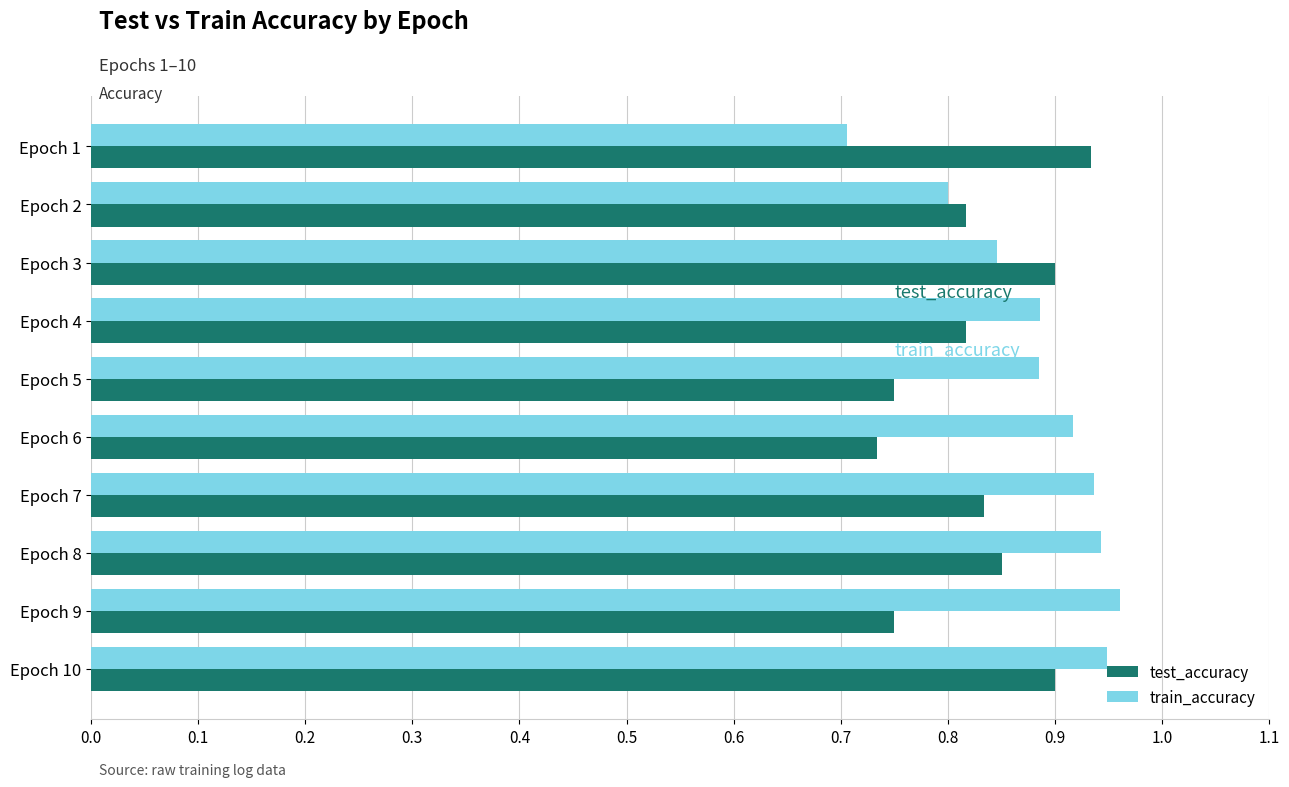

Is it true that train_accuracy equals 0.9 at Epoch 4?

True